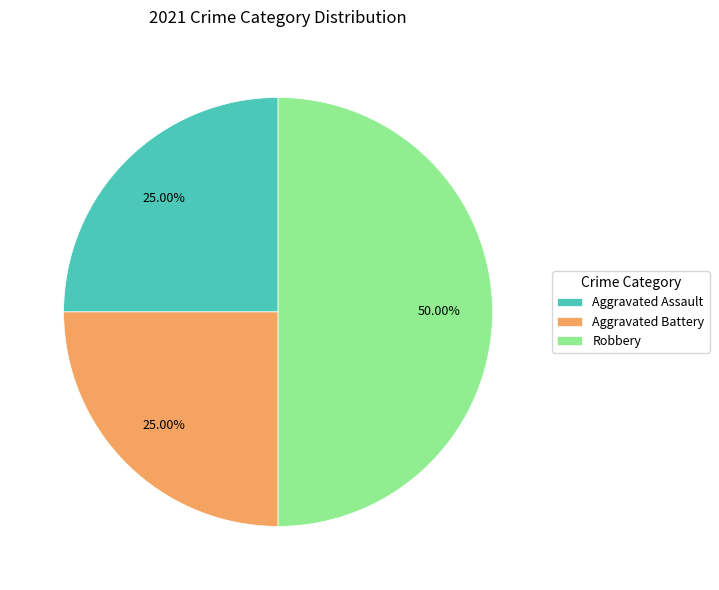

Does Aggravated Battery account for over 50% of the chart?

No